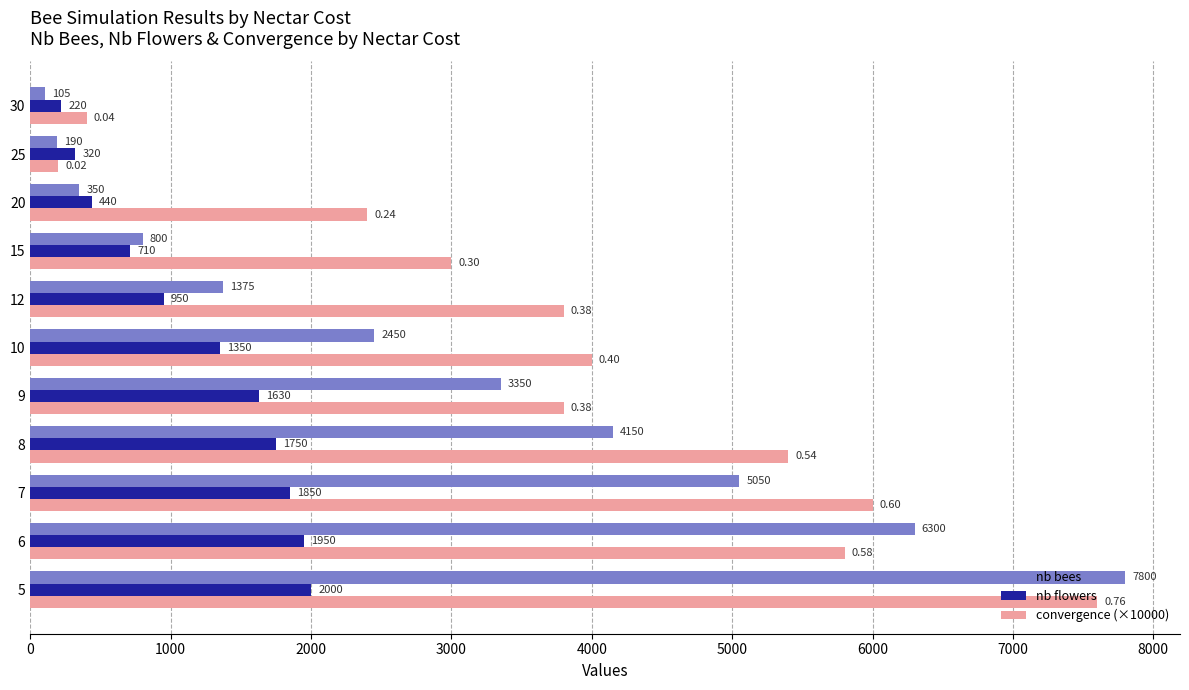

Rank the series by their average value, from lowest to highest.

nb flowers, nb bees, convergence (×10000)